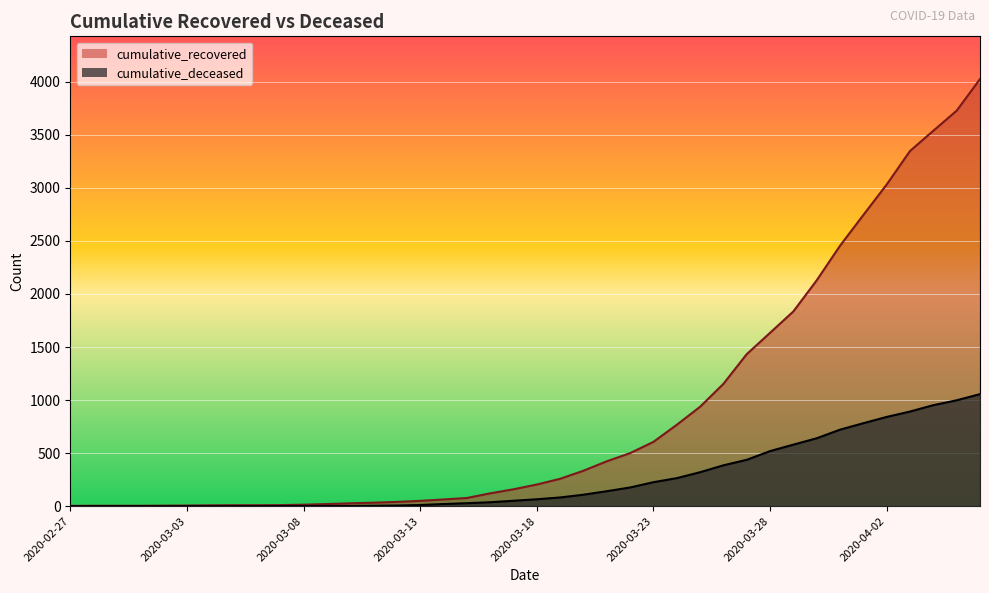

Which category has the highest value across all series?

2020-04-06